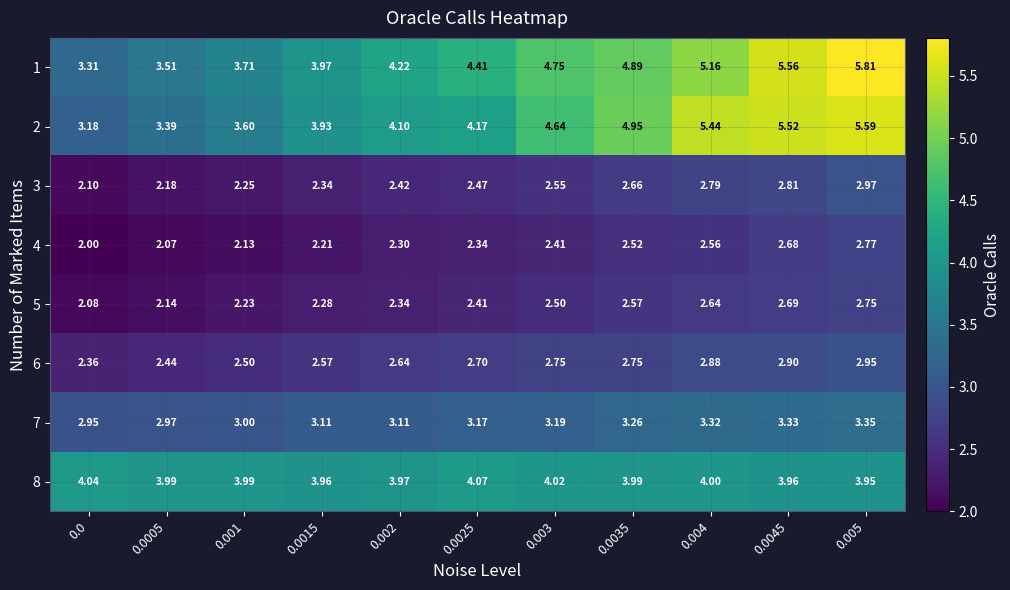

Is the value of 1 at 0.0005 greater than the value of 2 at 0.0025?

No